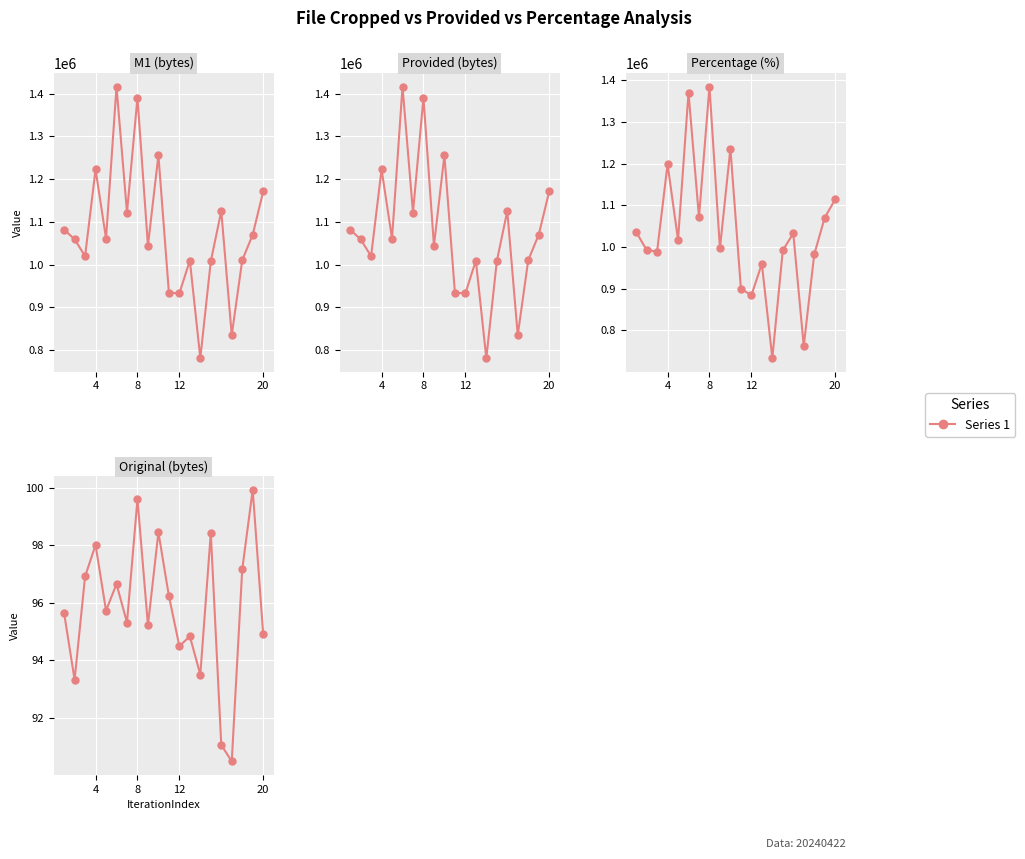

Which series has the largest total across all categories?

M1